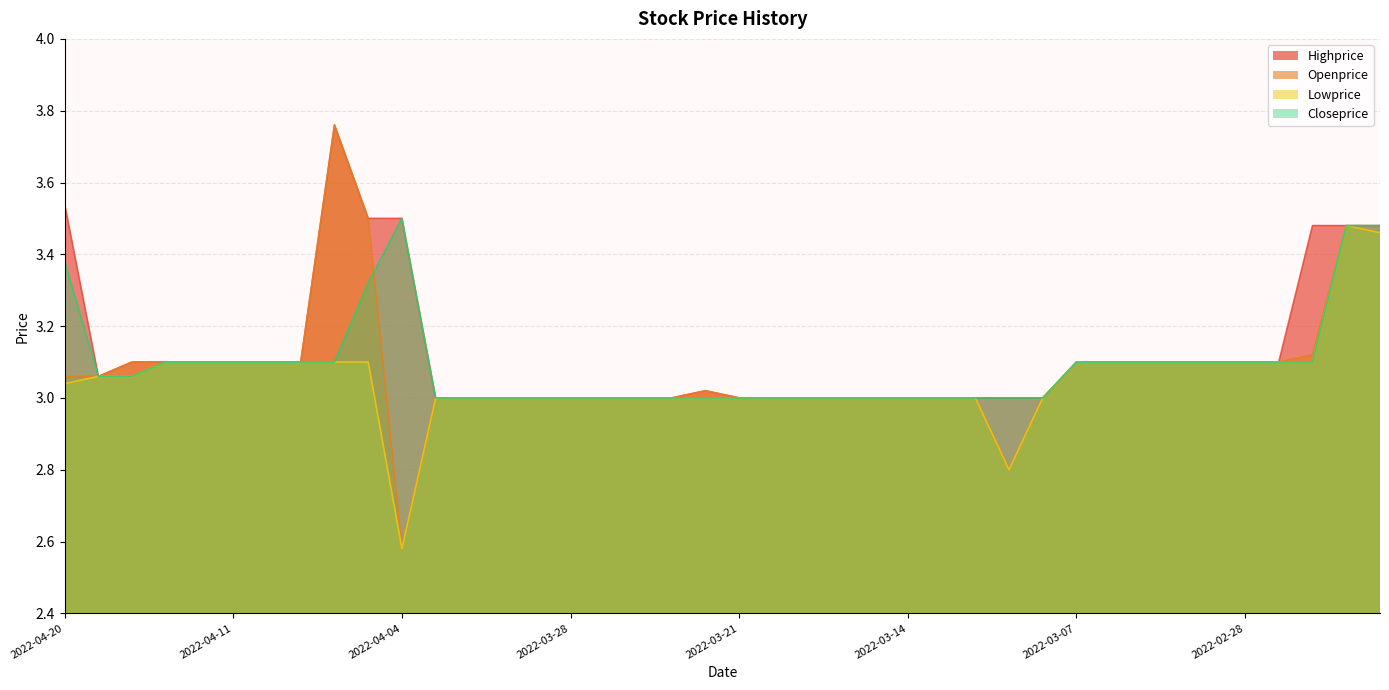

Which series changed the most between 2022-04-04 and 2022-03-17?

Highprice